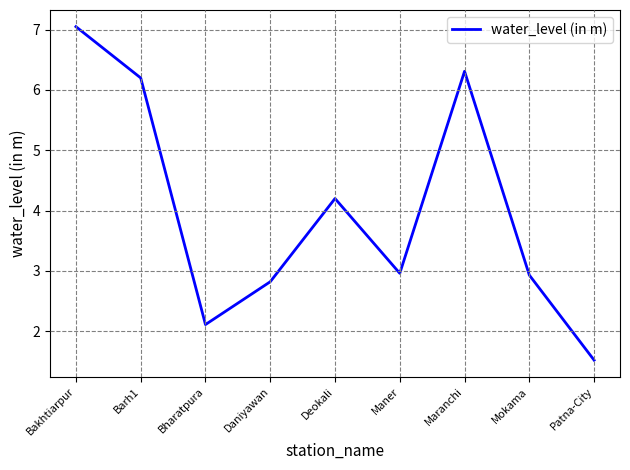

What position from the left is Maner?

6